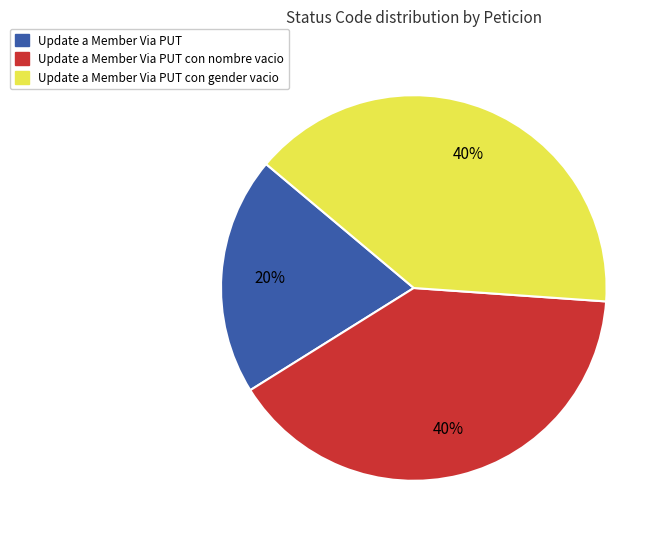

Does any single category account for the majority?

No